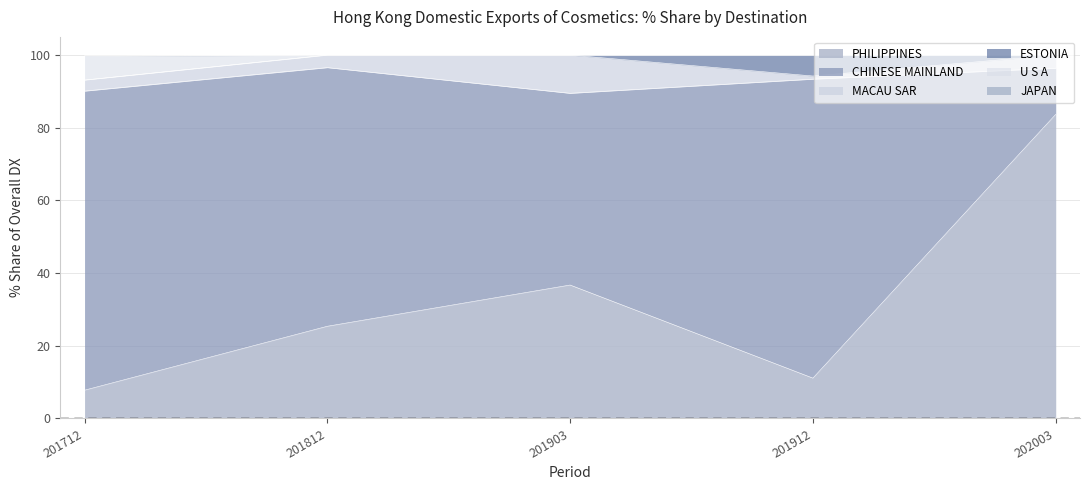

Which category has the lowest value in the PHILIPPINES series?

201712